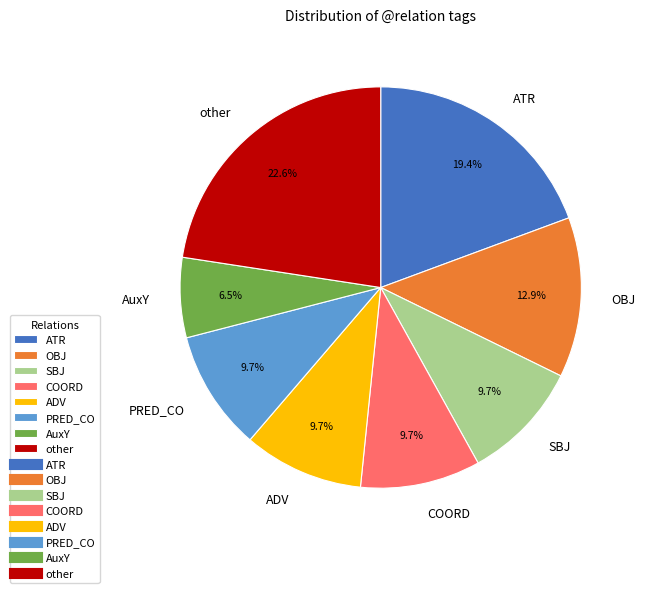

How many slices are in this pie chart?

8